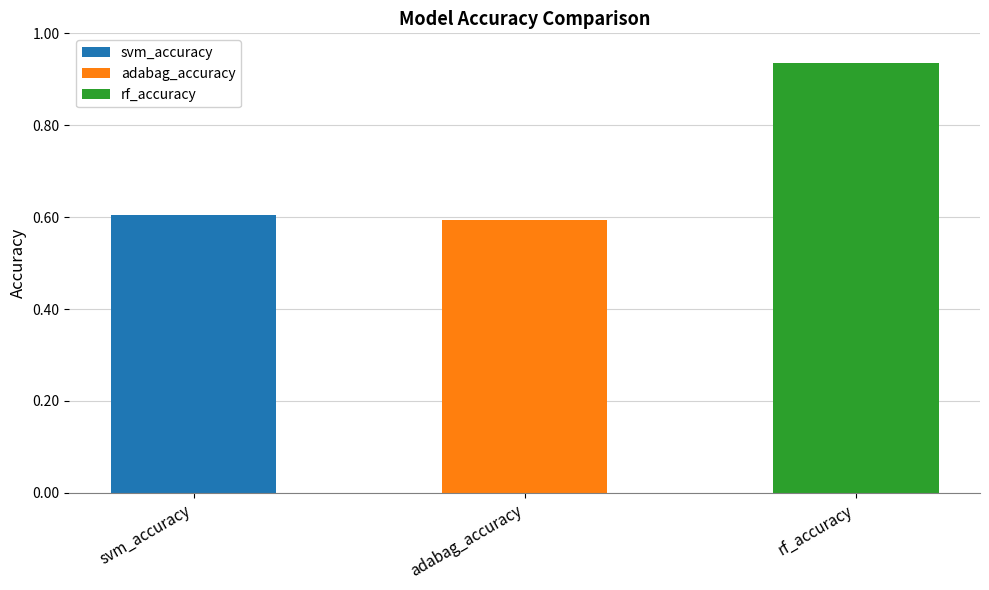

The chart shows a value of 0.9 at rf_accuracy. True or false?

True